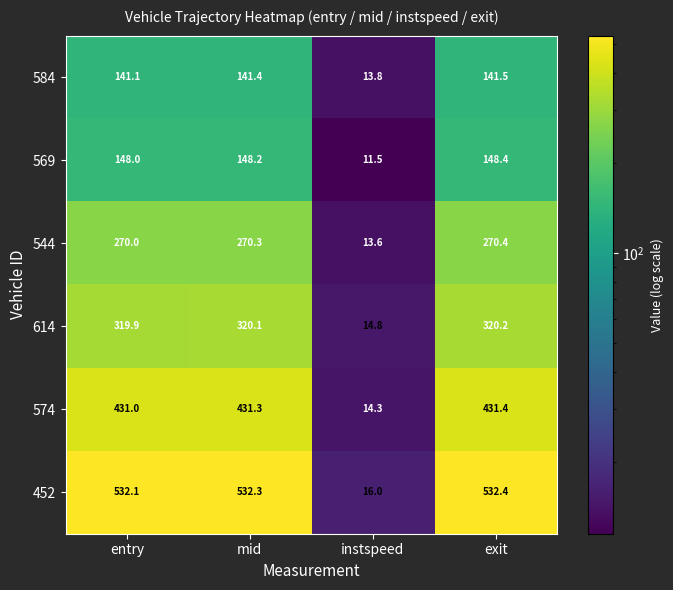

The 584 series shows 200.8 at mid. True or false?

False